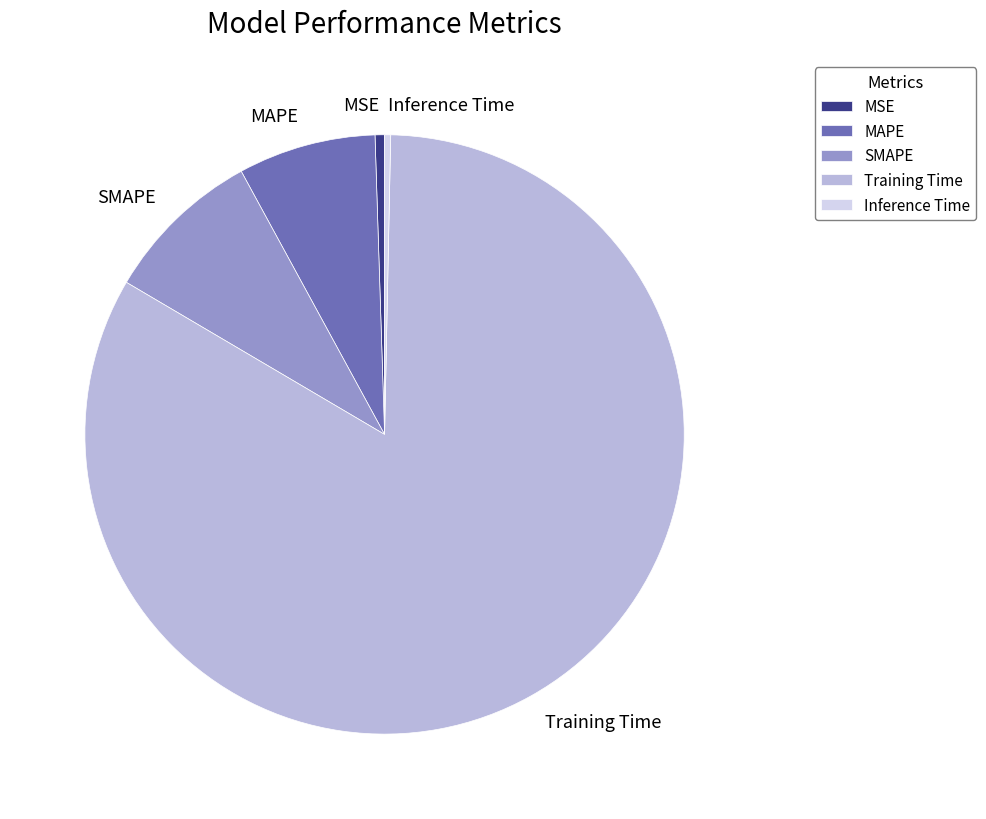

Which slice is the largest?

Training Time